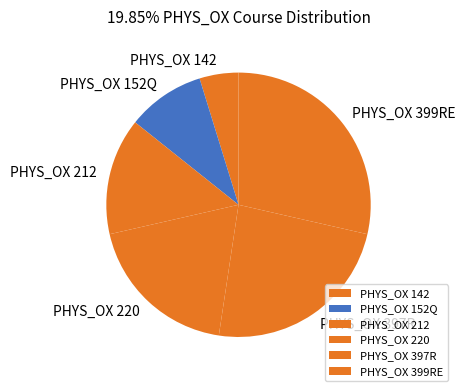

Between PHYS_OX 397R and PHYS_OX 142, which is larger?

PHYS_OX 397R